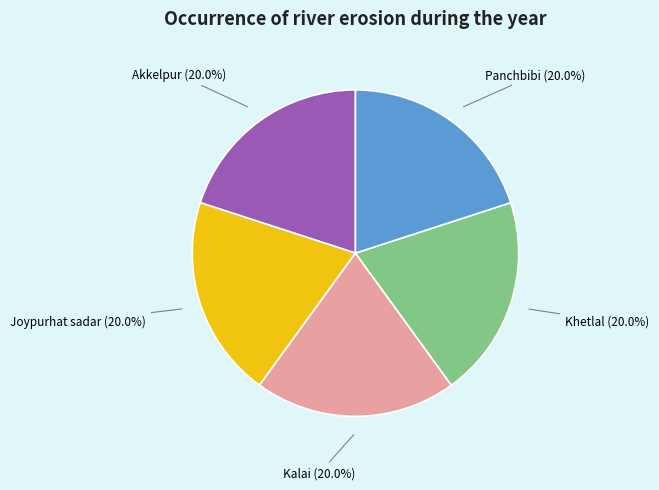

Is there any slice that represents more than half of the pie?

No